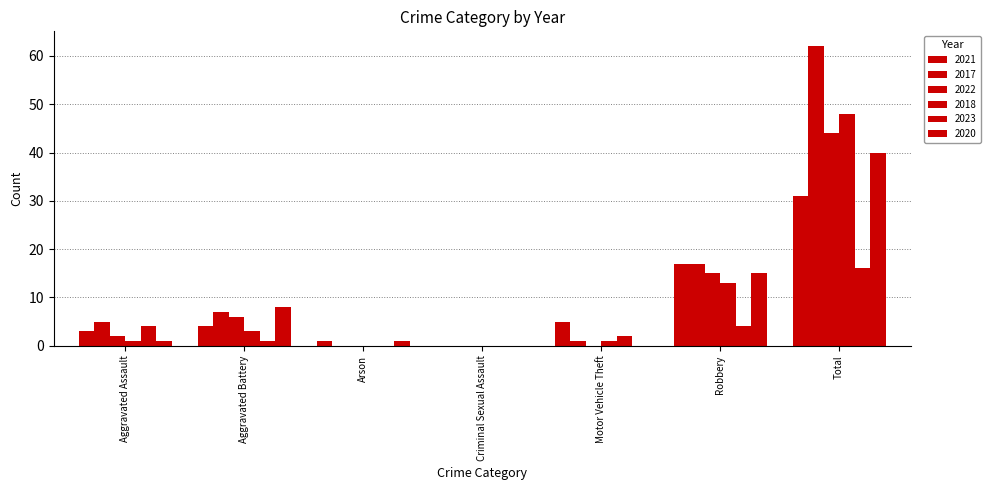

What is the difference between the highest and lowest values at Robbery?

13